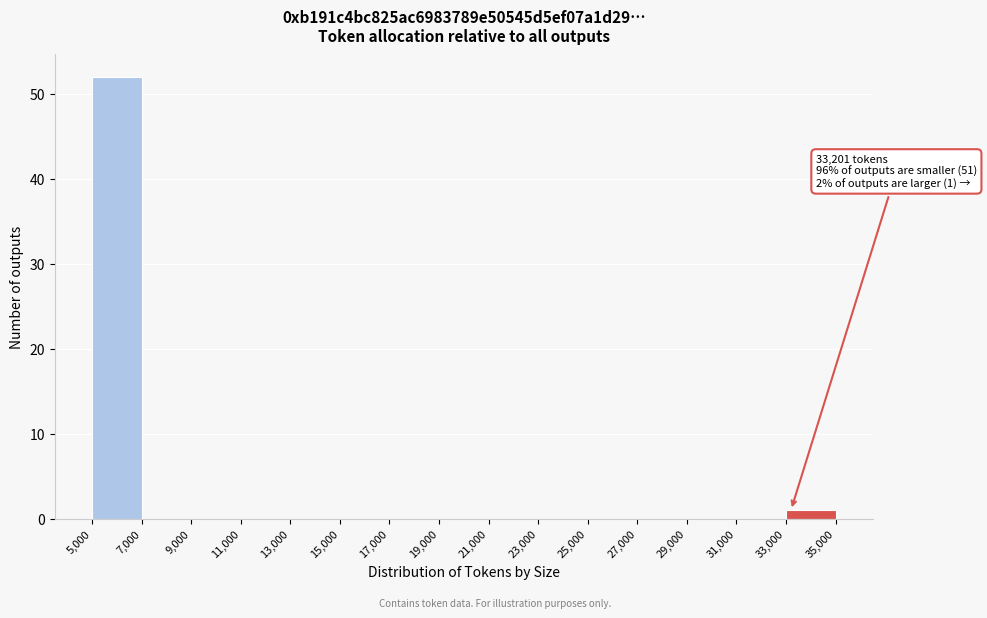

Over which range of the x-axis is the bar tallest?

5,000 to 7,000